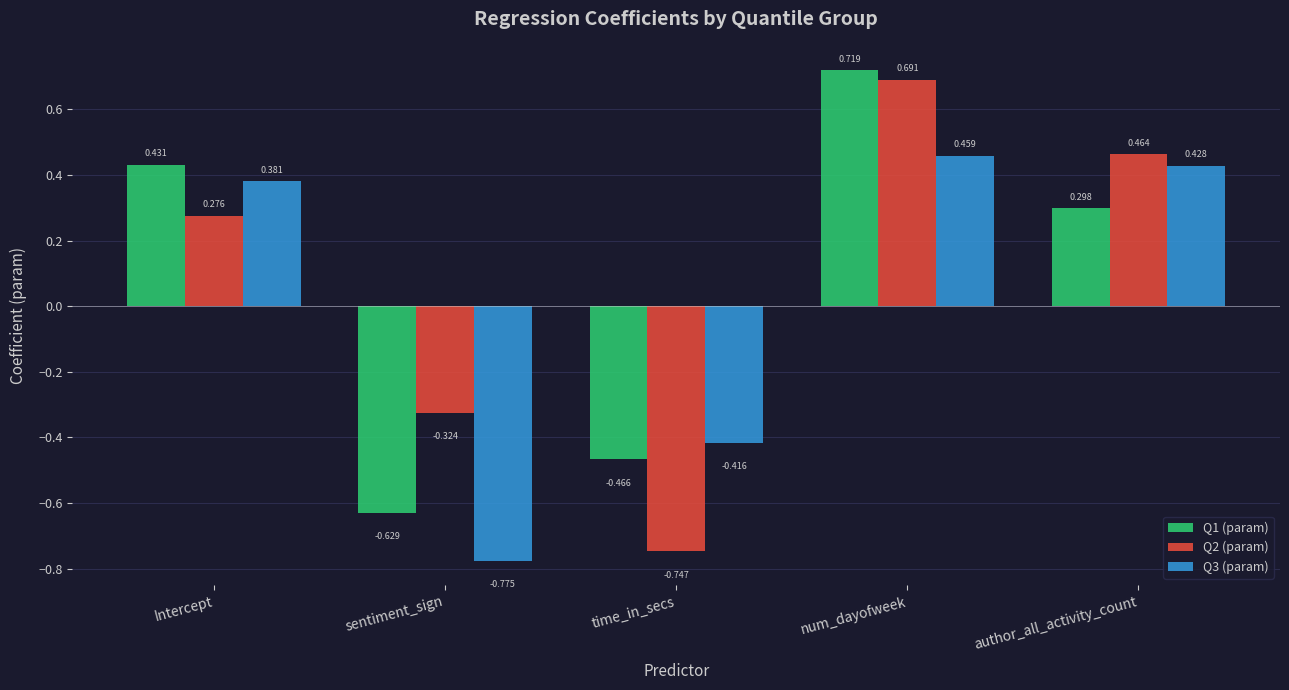

True or false: Q1 (param) has a value of 0.1 at author_all_activity_count.

False